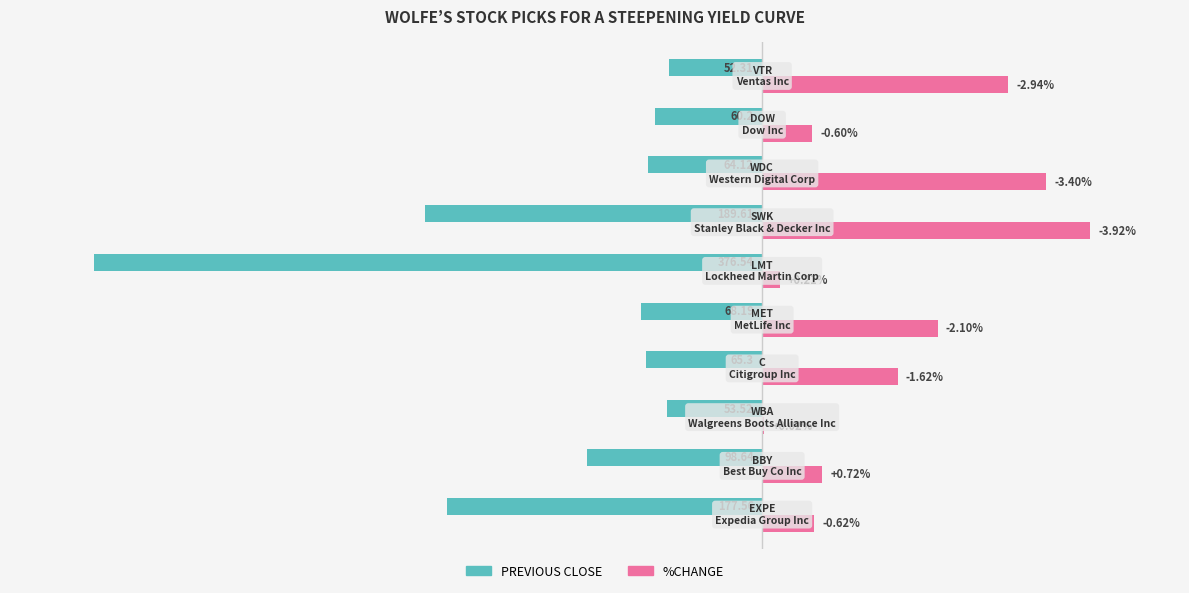

What are all the series names shown in the legend?

PREVIOUS CLOSE, %CHANGE